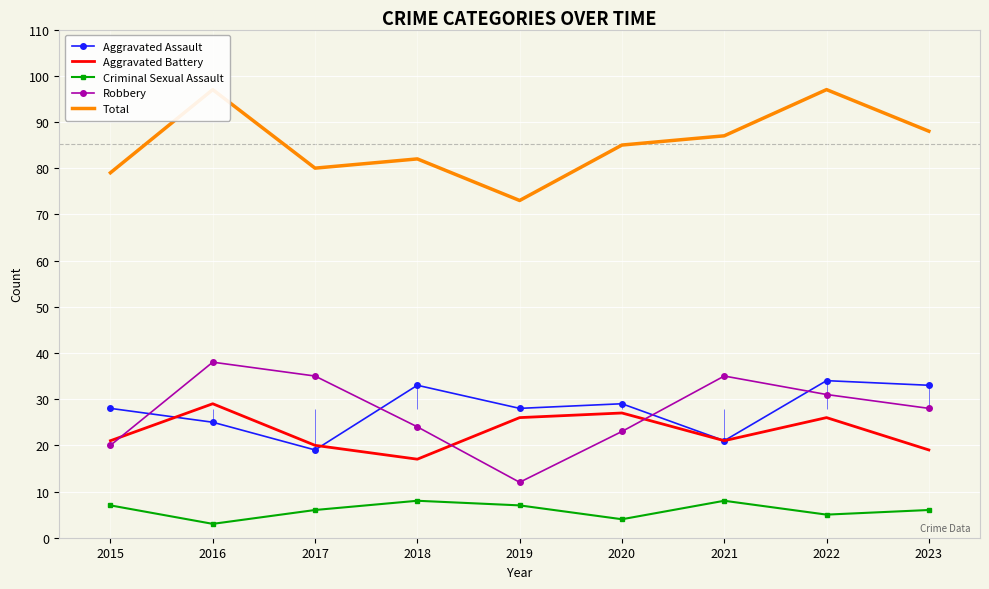

Is it true that Total equals 23 at 2019?

False